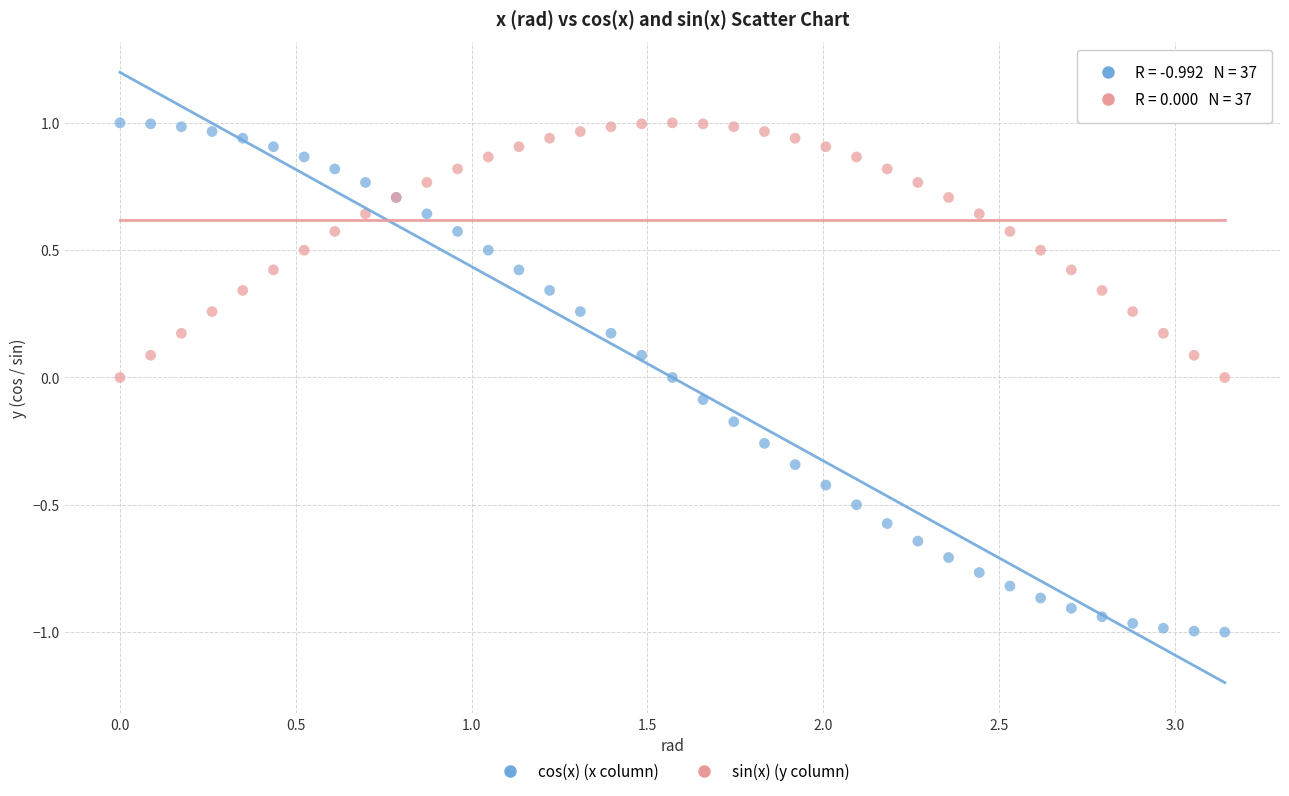

Which series reaches the minimum Y coordinate?

cos(x) (x column)